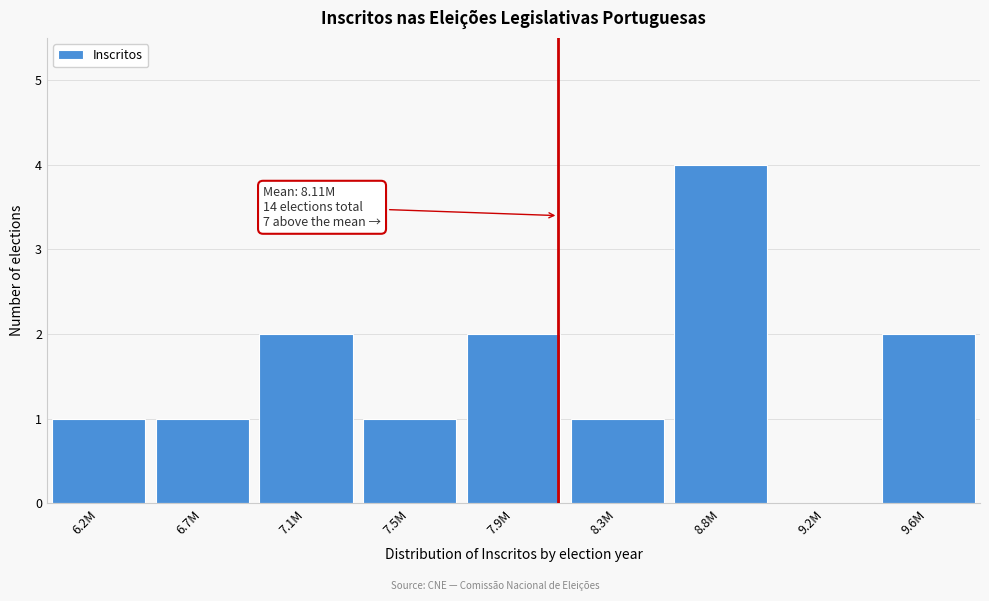

Reading left to right, list all the values displayed in this chart.

6.2M=1	6.7M=1	7.1M=2	7.5M=1	7.9M=2	8.3M=1	8.8M=4	9.2M=0	9.6M=2